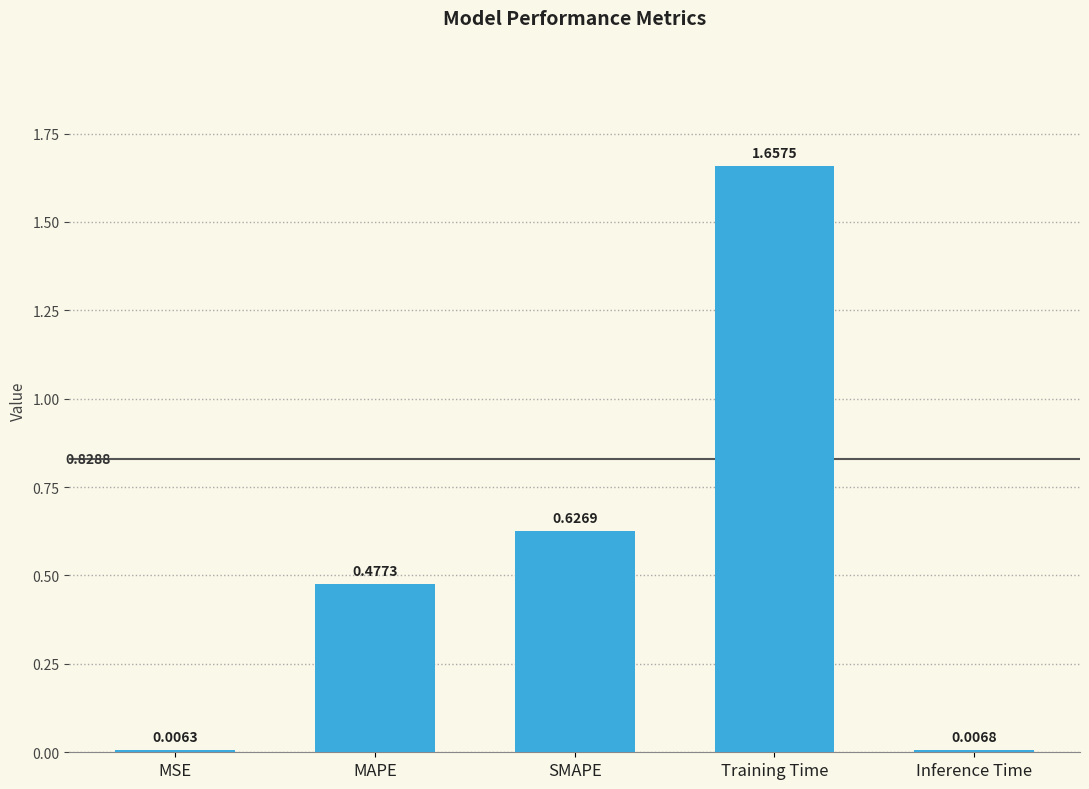

What is the sum of the values at MAPE and SMAPE?

1.1